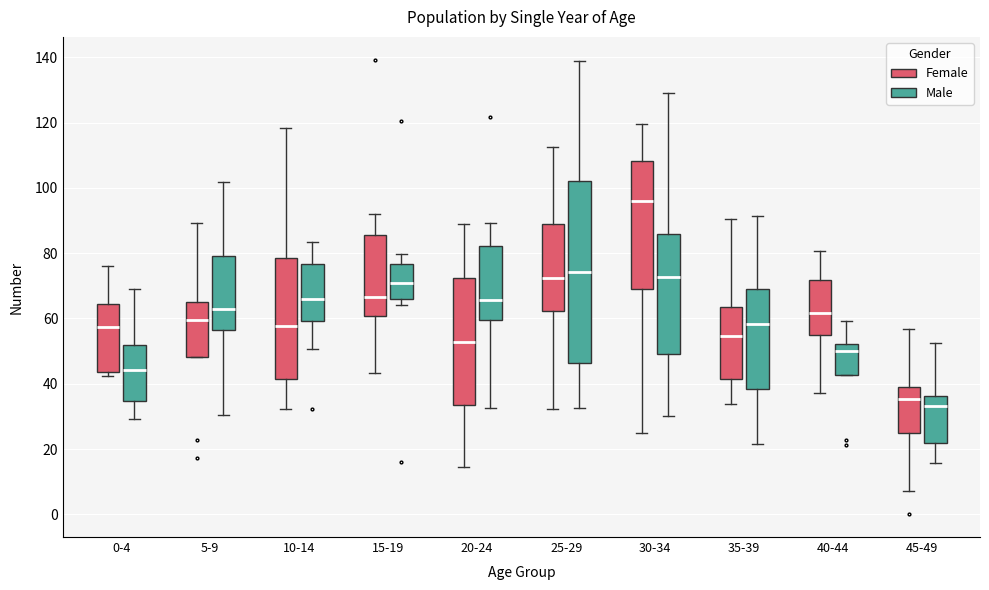

Where does the median line of the box for 15-19 (Male) sit on the y-axis? The values are not printed on the chart, so give them approximately, as read against the axis.

70